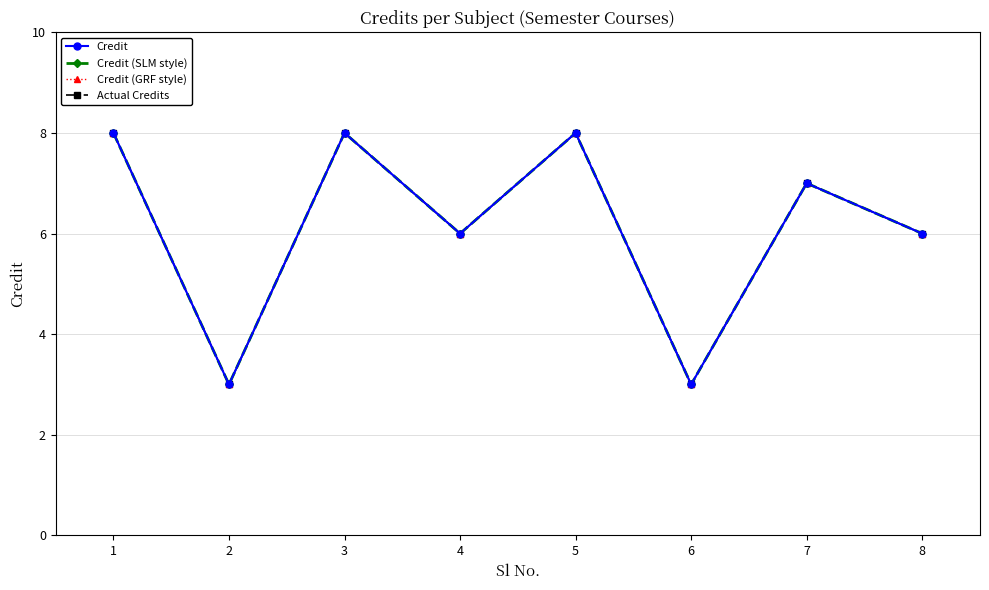

Reading left to right, extract all data points from this chart.

Credit: 1=8	2=3	3=8	4=6	5=8	6=3	7=7	8=6
Credit (SLM style): 1=8	2=3	3=8	4=6	5=8	6=3	7=7	8=6
Credit (GRF style): 1=8	2=3	3=8	4=6	5=8	6=3	7=7	8=6
Actual Credits: 1=8	2=3	3=8	4=6	5=8	6=3	7=7	8=6